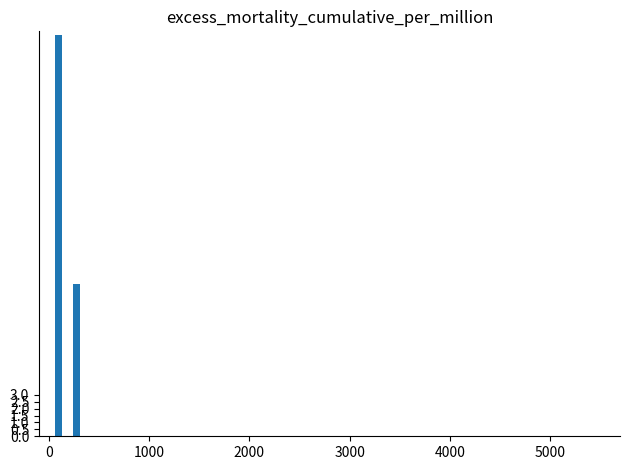

What is the greatest value displayed?

29